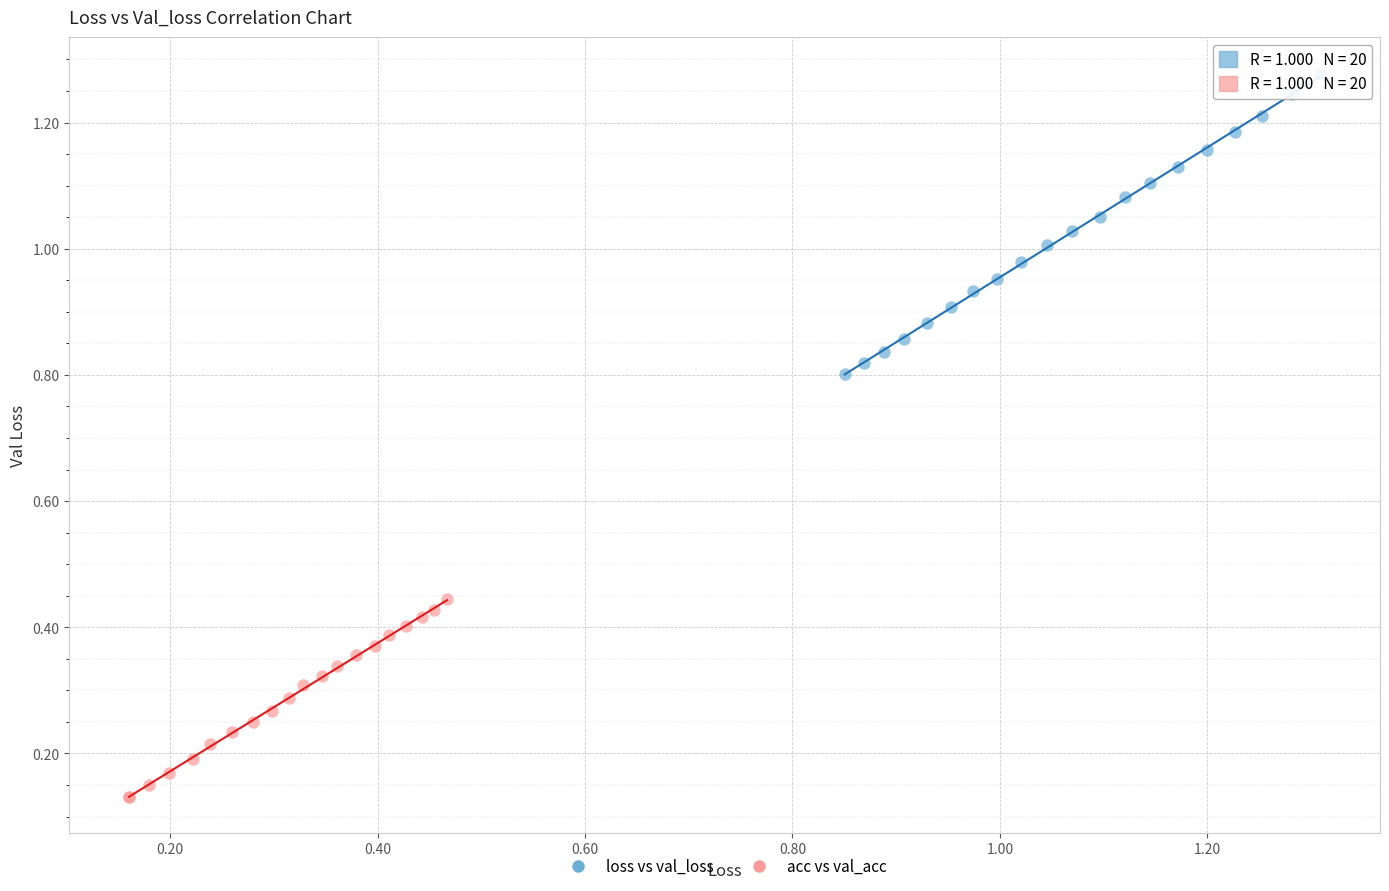

Which series reaches the maximum Y coordinate?

loss vs val_loss